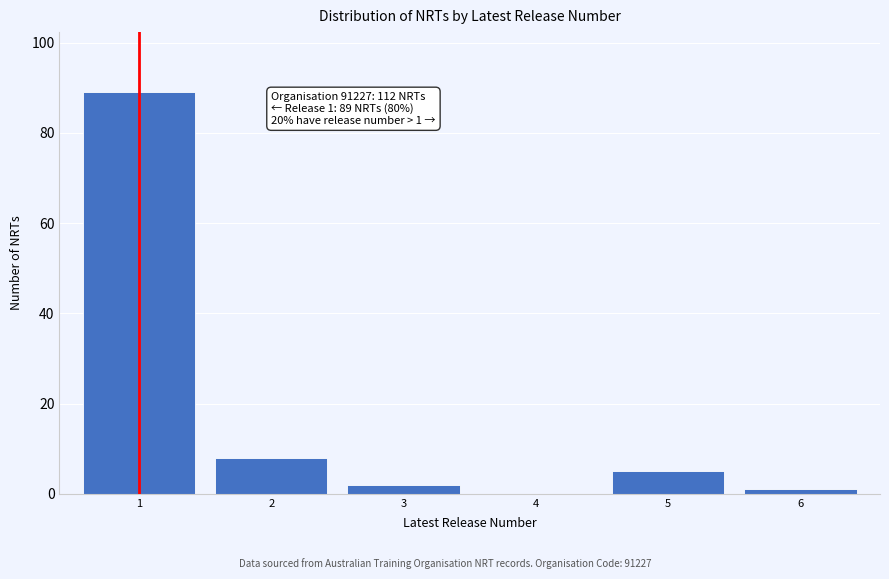

Reading left to right, list all the values displayed in this chart.

1=89	2=8	3=2	4=0	5=5	6=1